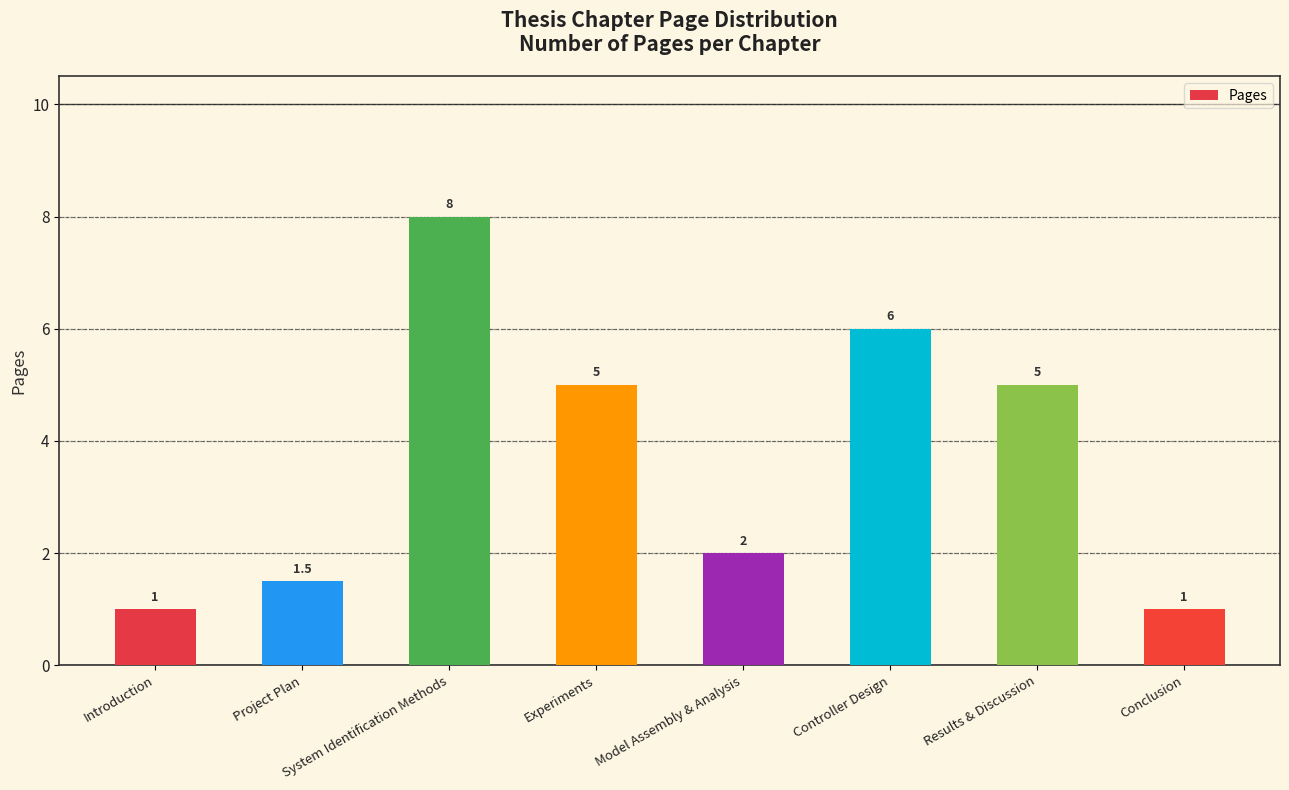

The value at Conclusion is 1.0. True or false?

True